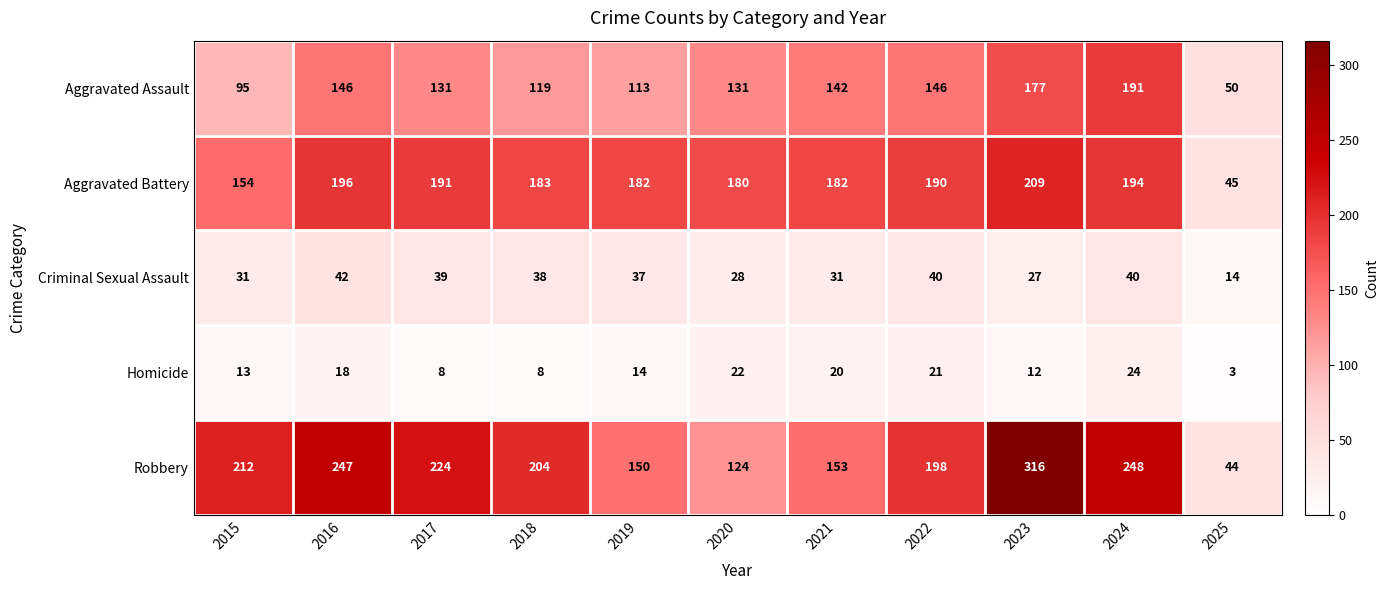

Read the Homicide value at 2025, to the nearest 5.

5